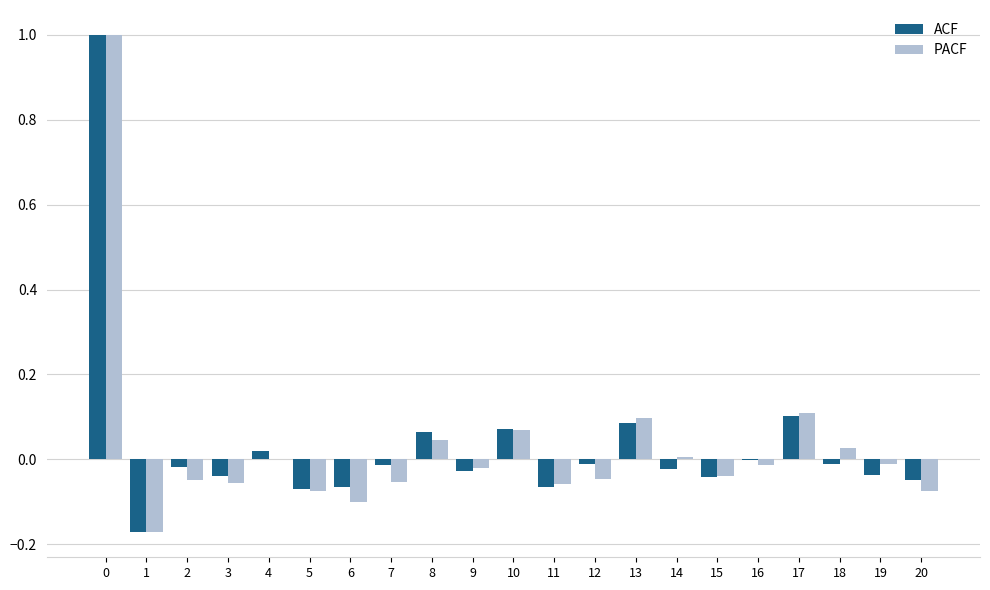

What is the highest value of the ACF series?

1.0